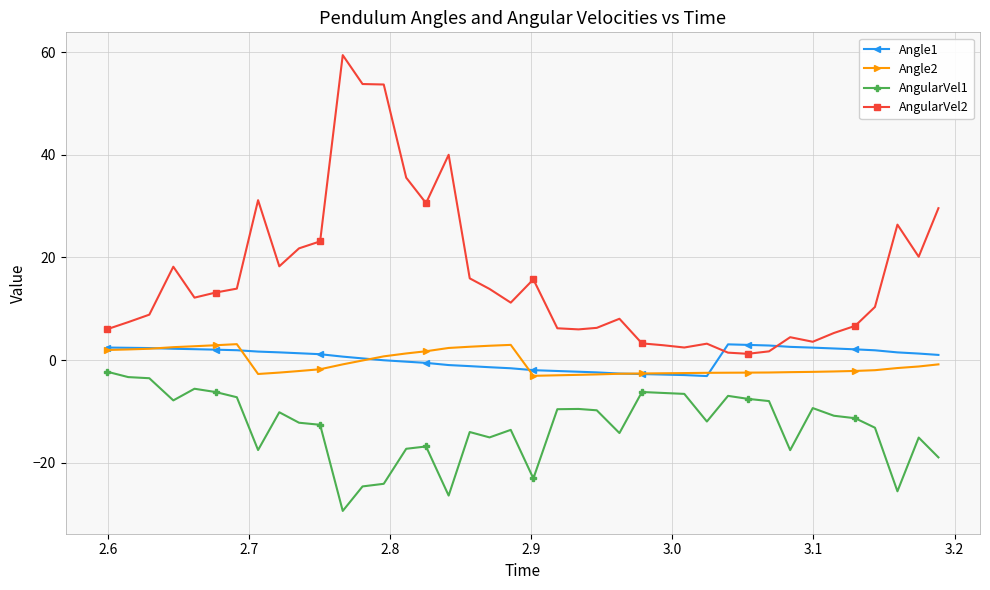

Which series has the largest range (max minus min)?

AngularVel2